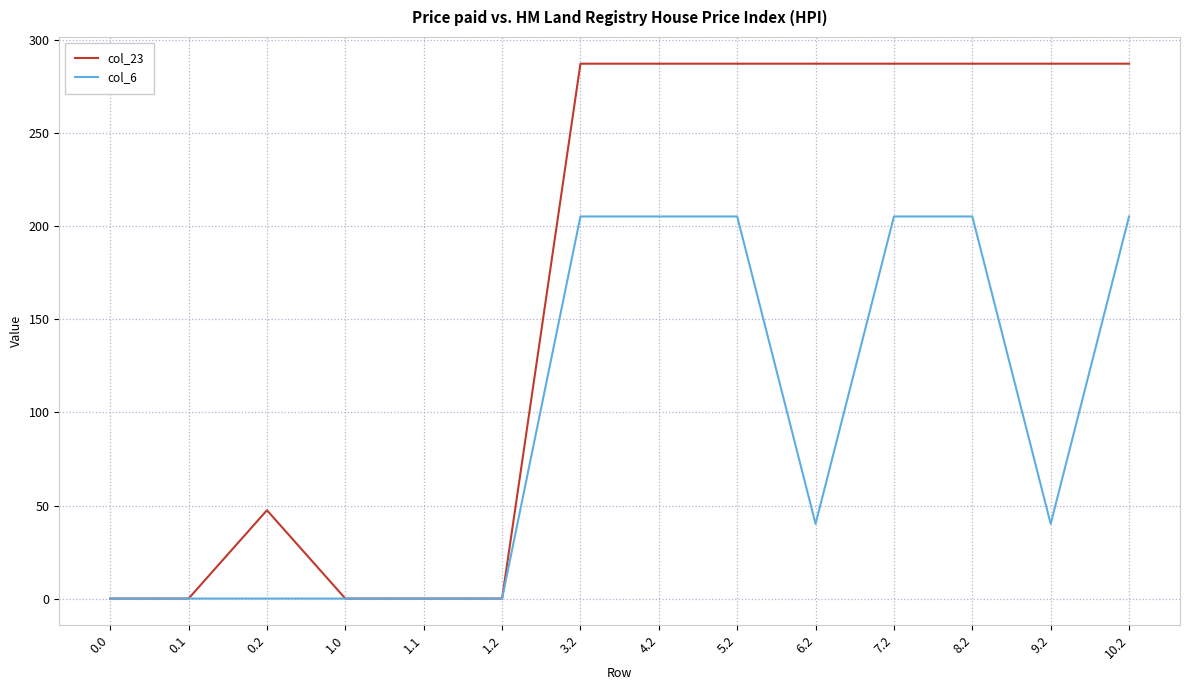

Is the value of col_6 at 0.1 greater than the value of col_23 at 9.2?

No